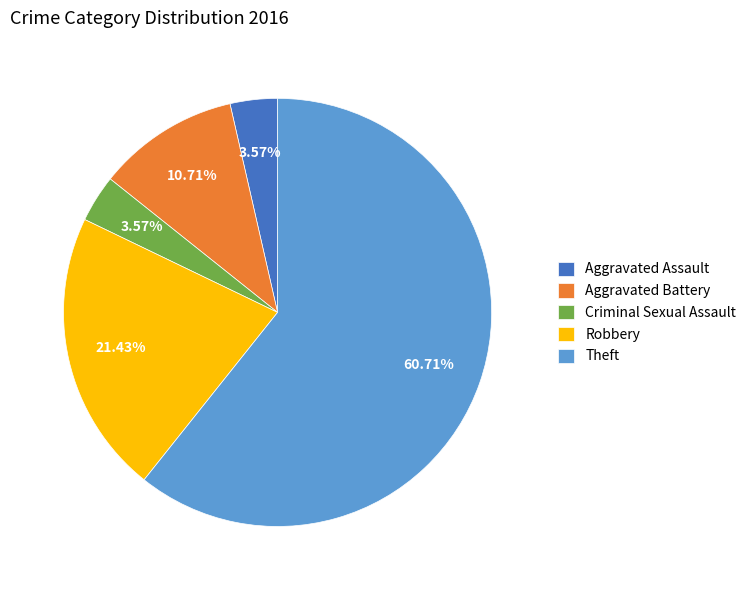

Do Criminal Sexual Assault and Robbery together represent more than half of the pie?

No